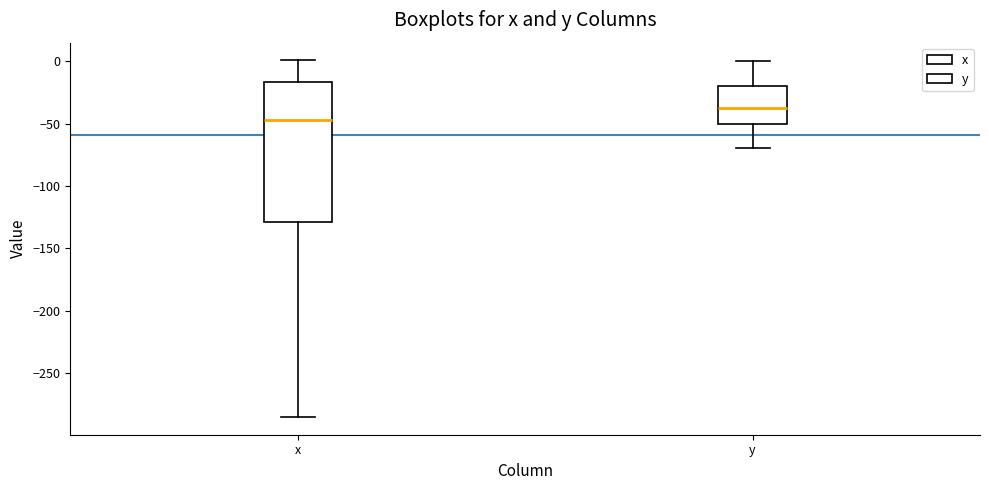

Which box's median line is the highest?

y